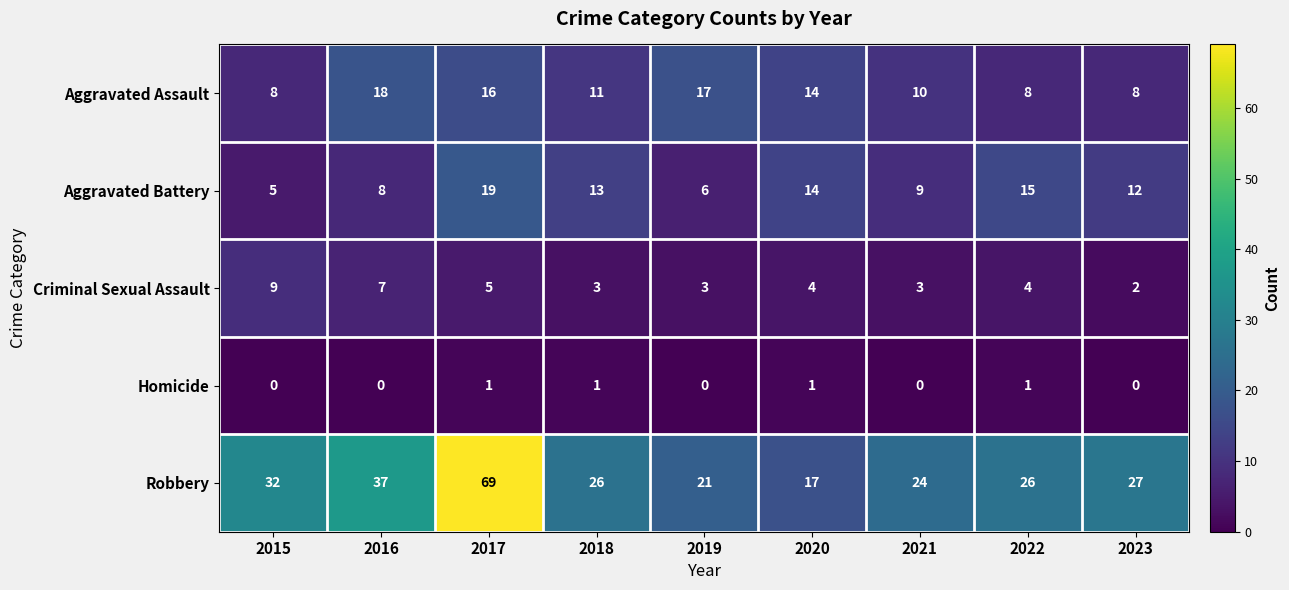

Is it true that Aggravated Battery equals 19 at 2017?

True